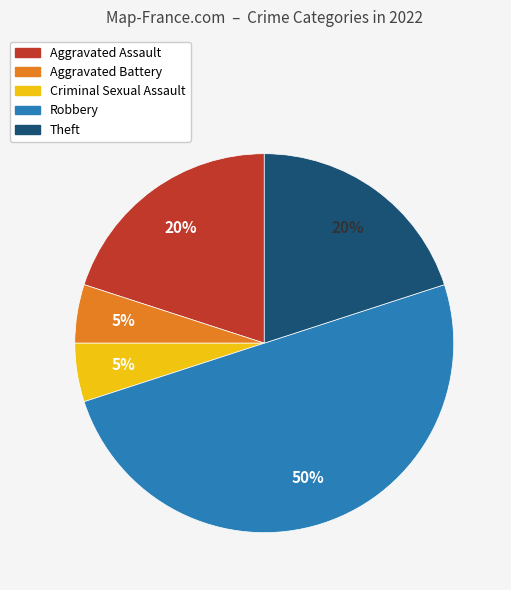

Combined, do Criminal Sexual Assault and Theft account for over 50%?

No